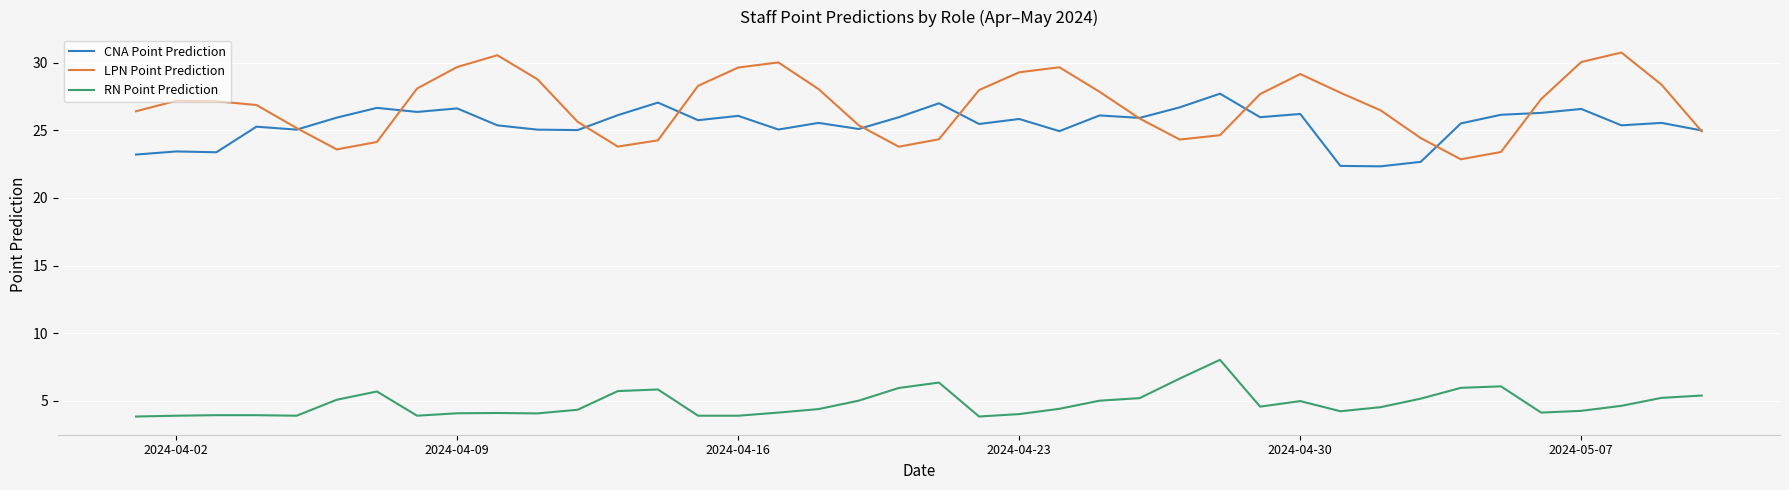

What is the smallest value displayed?

3.9